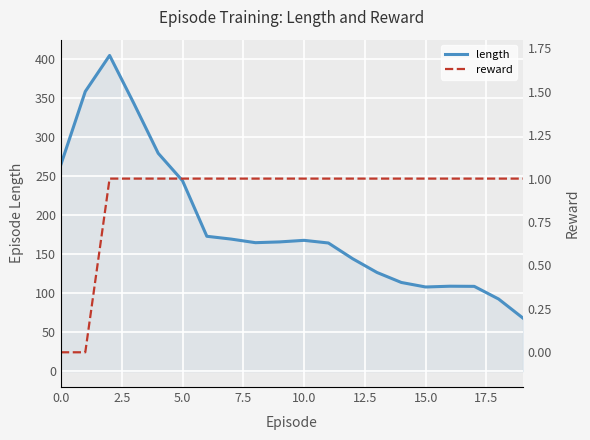

What are all the series names shown in the legend?

length, reward